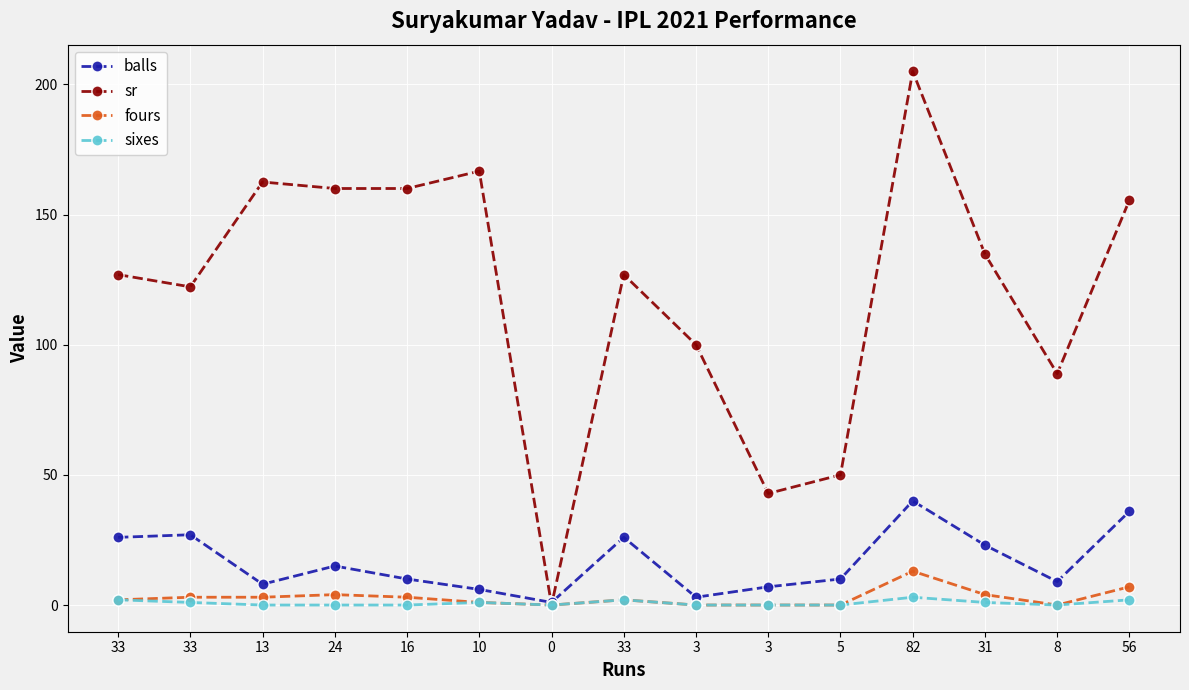

The value of sr at 10 is 55.5. True or false?

False